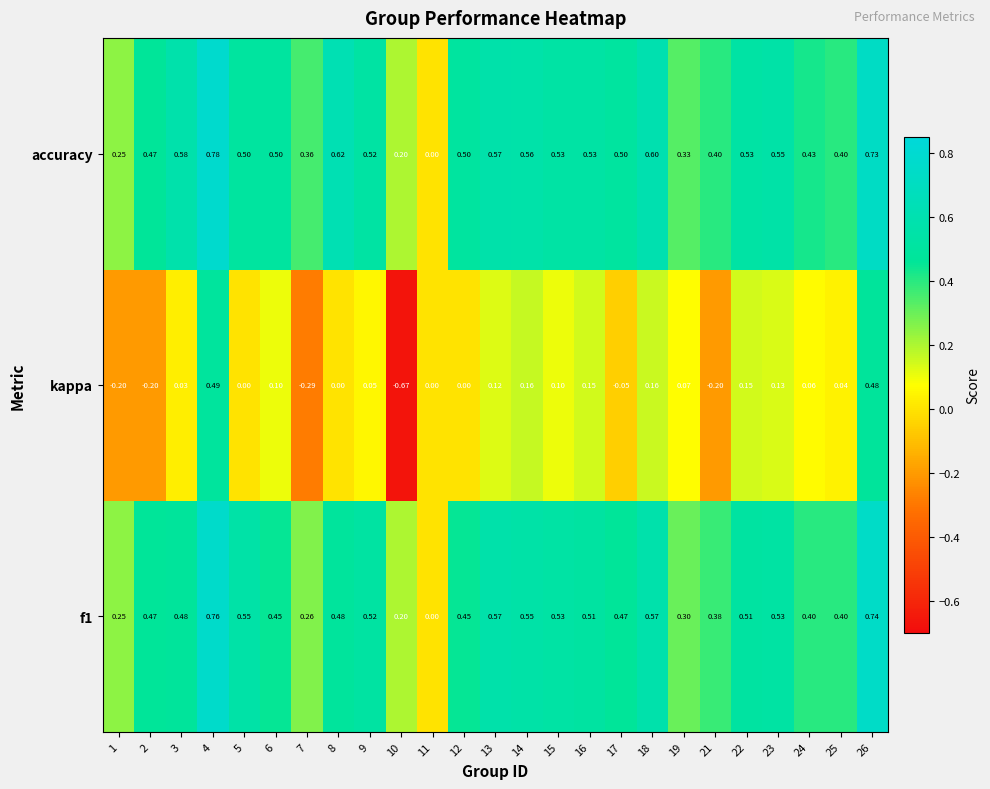

Count the number of categories in the chart.

25